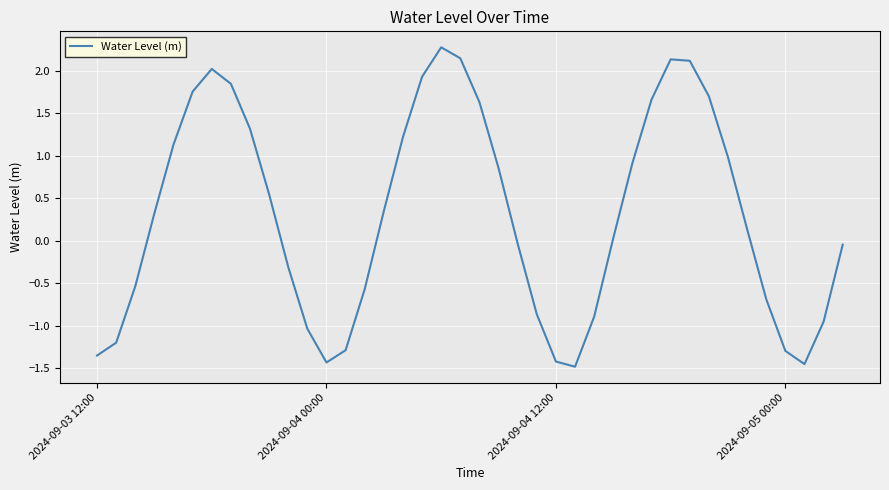

What is the maximum value shown in the chart?

2.3